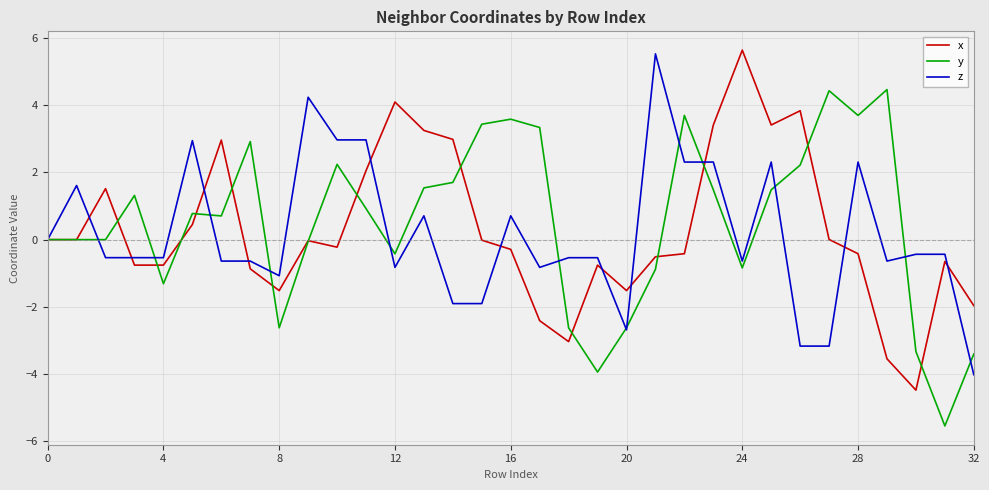

What is the minimum value shown in the chart?

-5.5